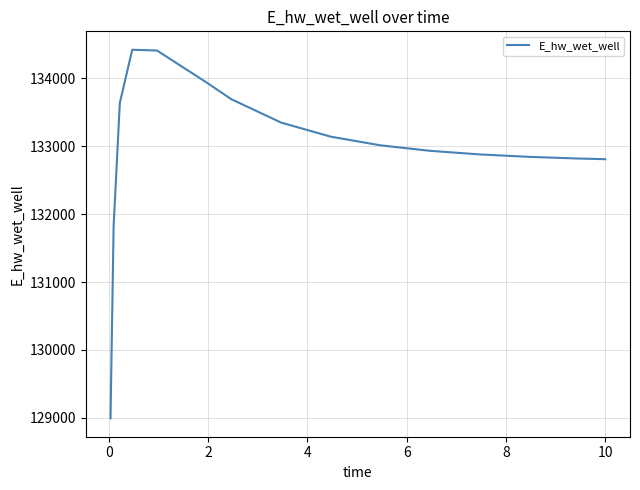

What is the difference between the maximum and minimum values?

5428.8